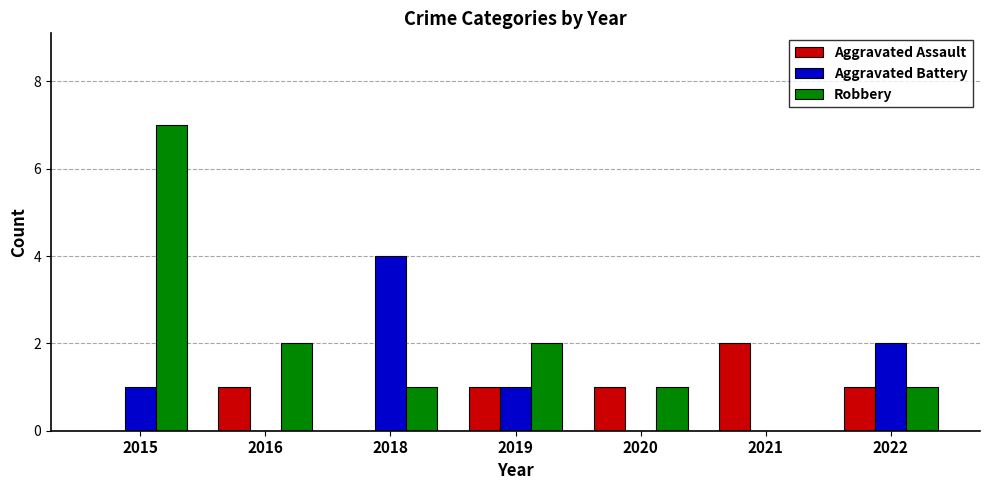

Which series has the largest total across all categories?

Robbery